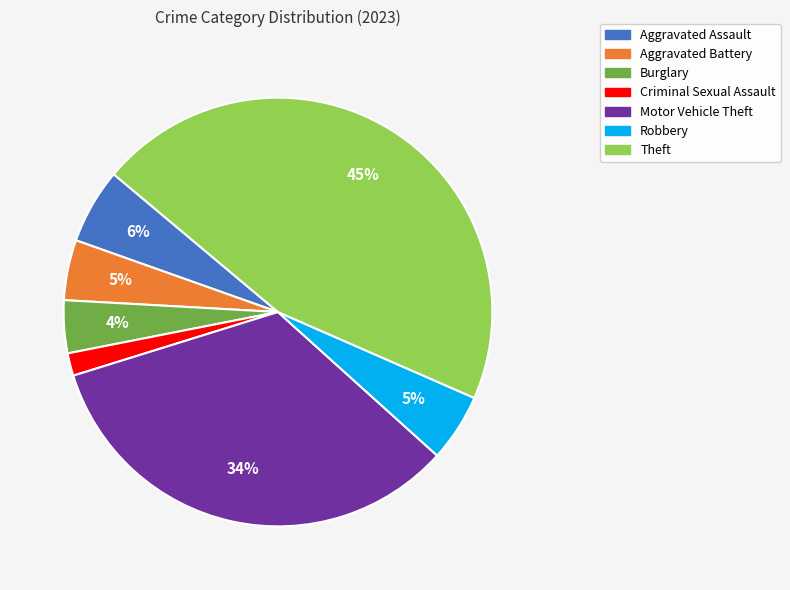

Does any single category account for the majority?

No